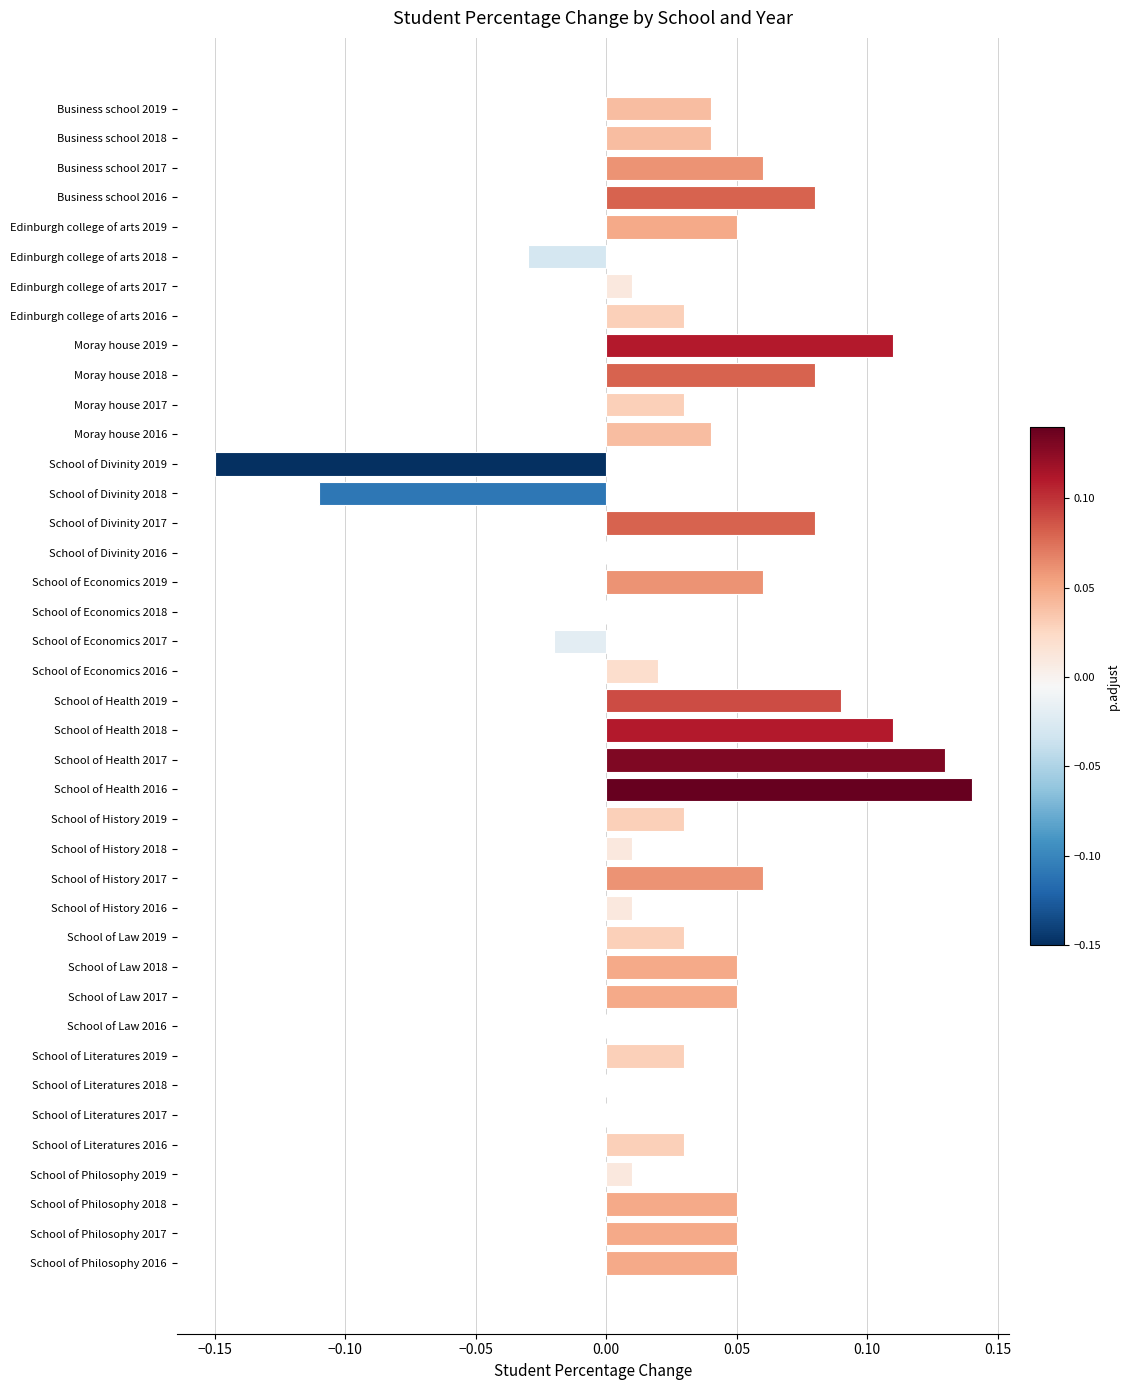

How many series are shown in this chart?

1